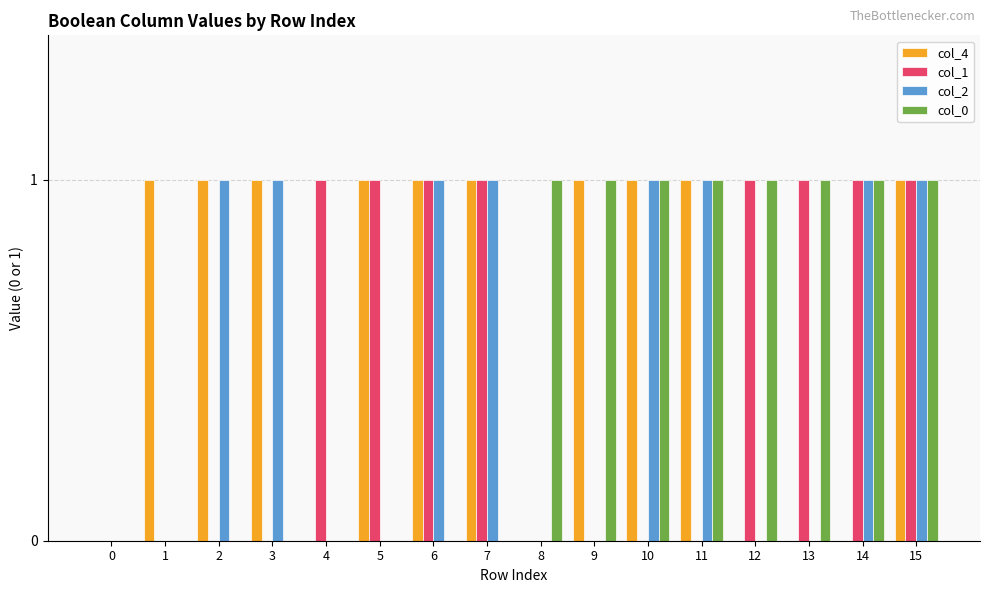

What are all the series names shown in the legend?

col_4, col_1, col_2, col_0